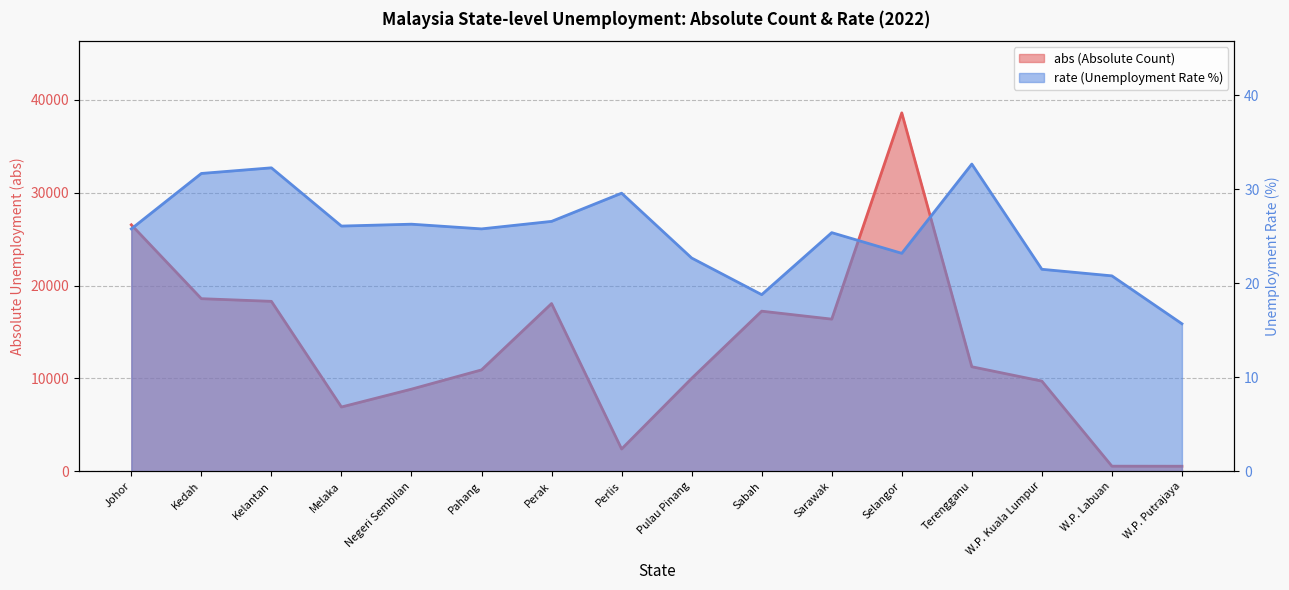

What are all the series names shown in the legend?

abs, rate